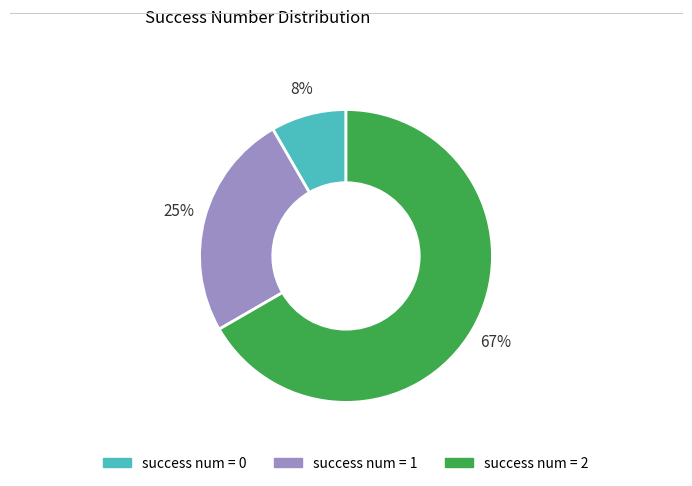

To the nearest percent, what is the average slice percentage?

33%